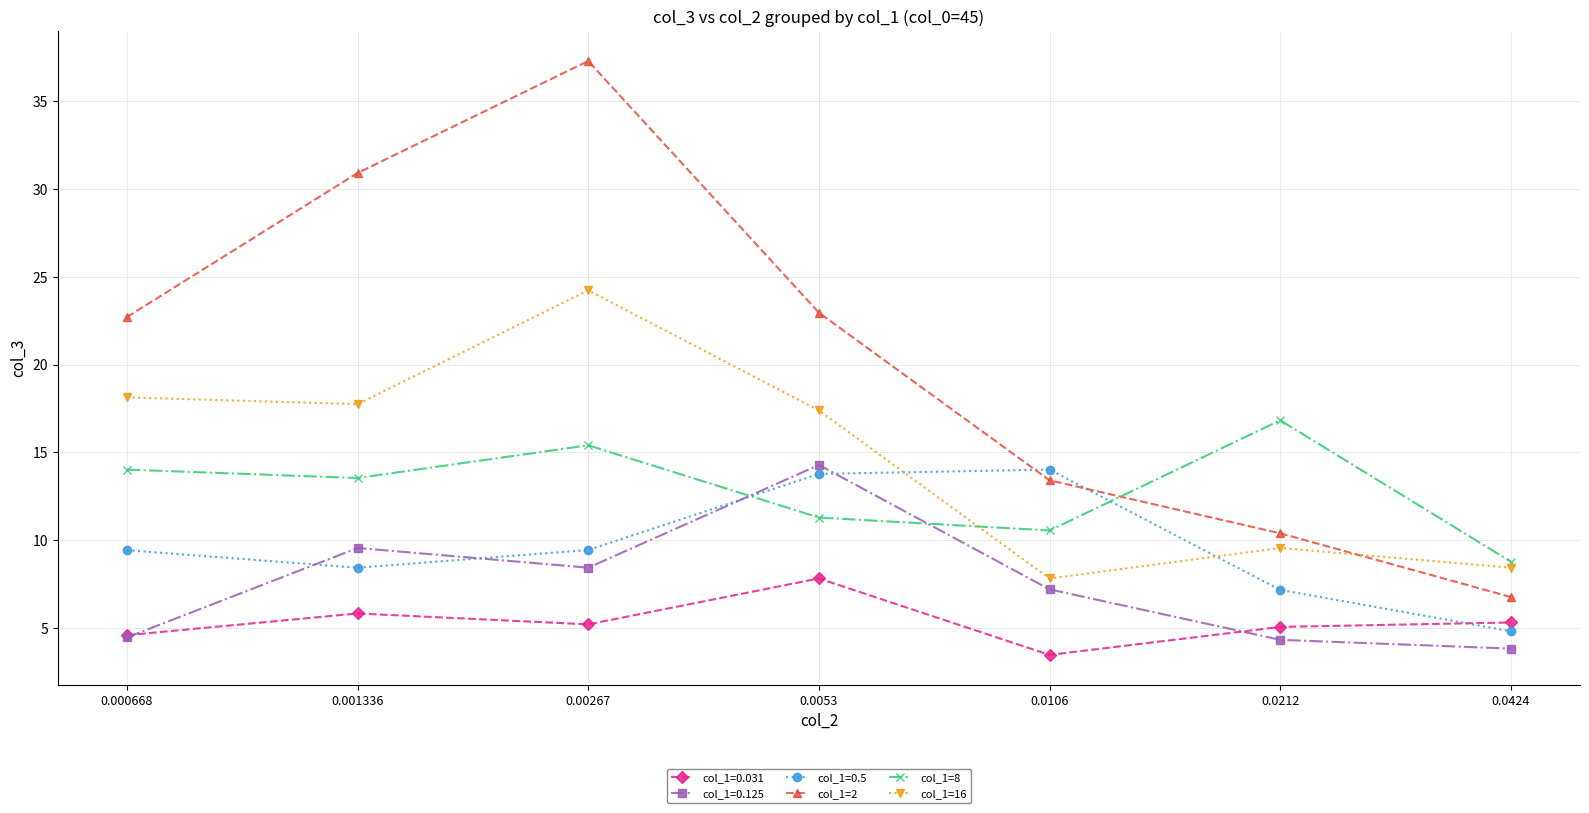

What is the highest value of the col_1=2 series?

37.3